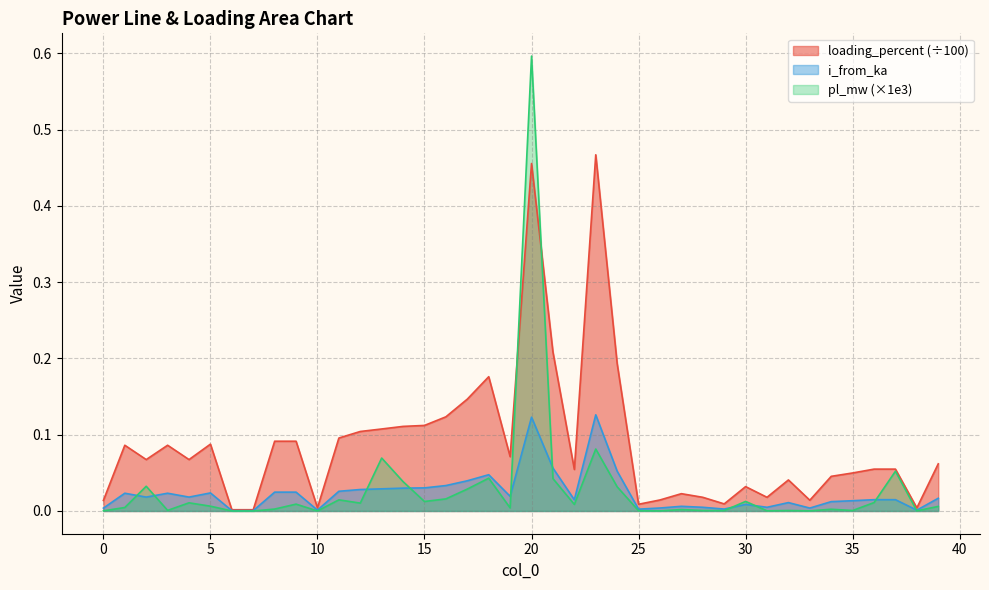

Does the chart display data point markers on the line(s)?

No